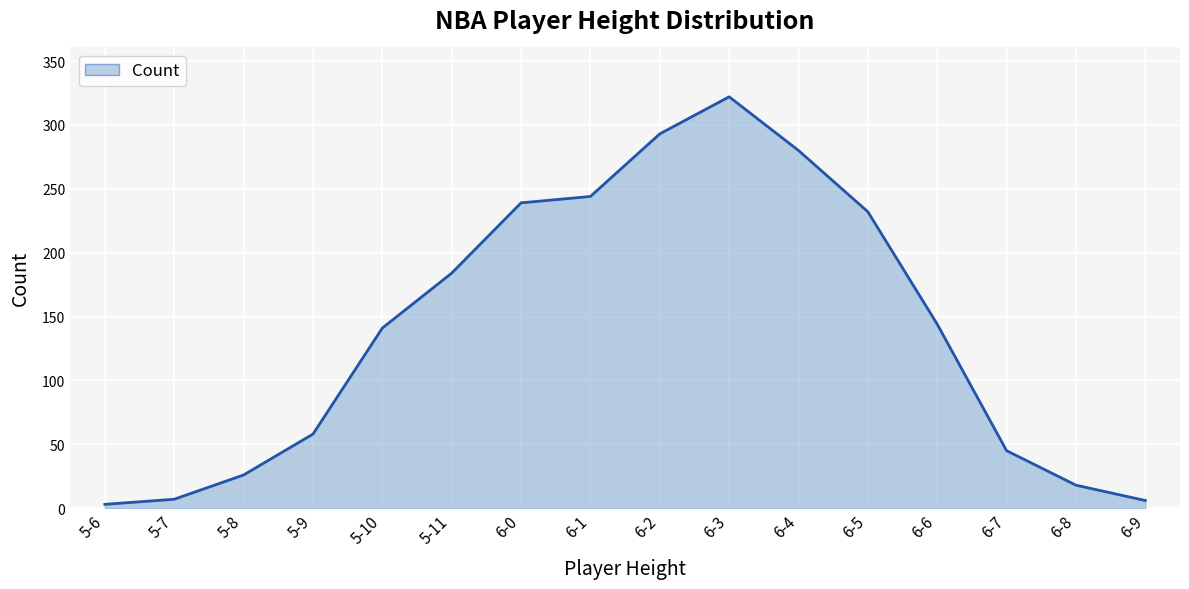

At which label is the value closest to 162?

6-6